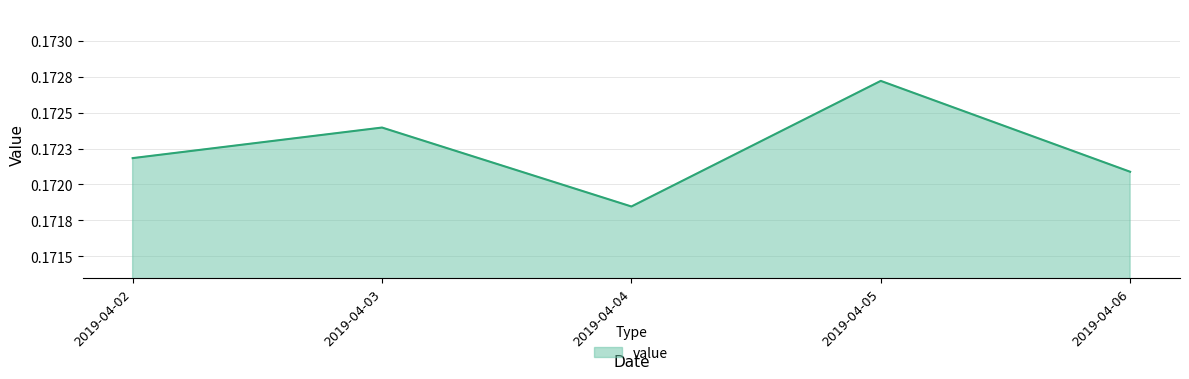

Rank the categories by value from lowest to highest.

2019-04-04, 2019-04-06, 2019-04-02, 2019-04-03, 2019-04-05